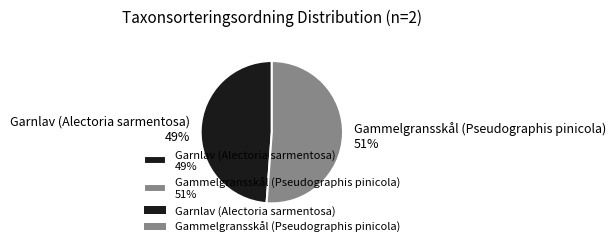

To the nearest percent, what is the average slice percentage?

50%